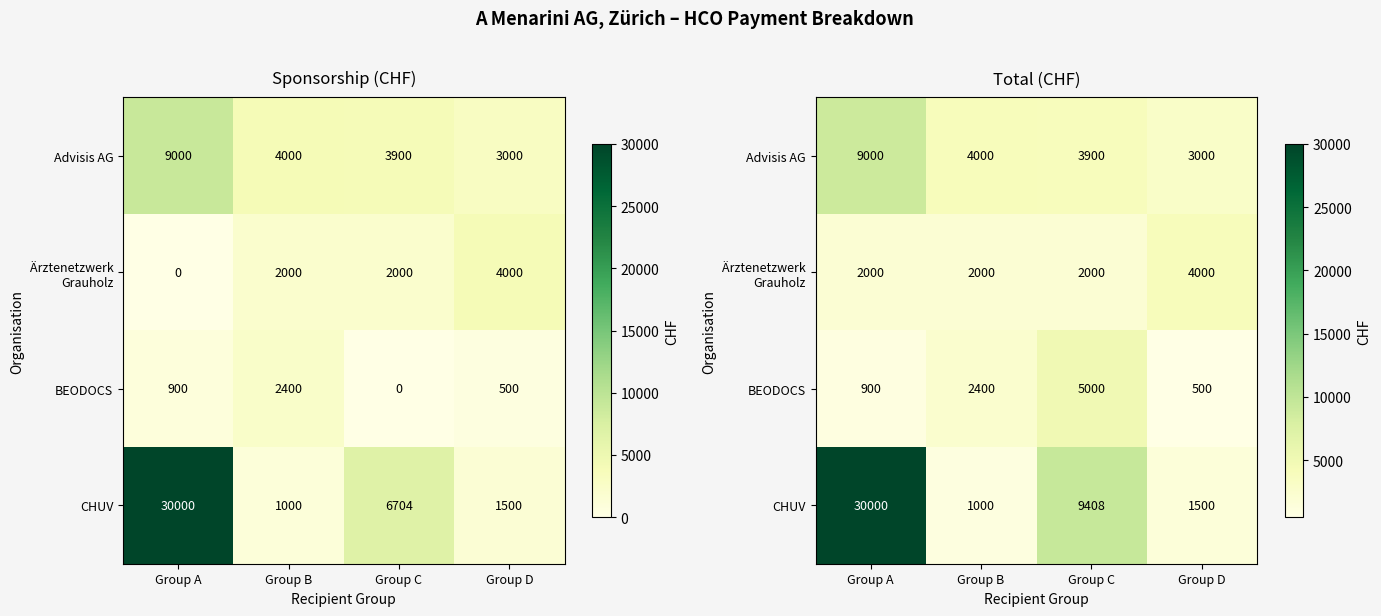

List the series in order of their peak value, highest first.

CHUV, Advisis AG, BEODOCS, Ärztenetzwerk Grauholz